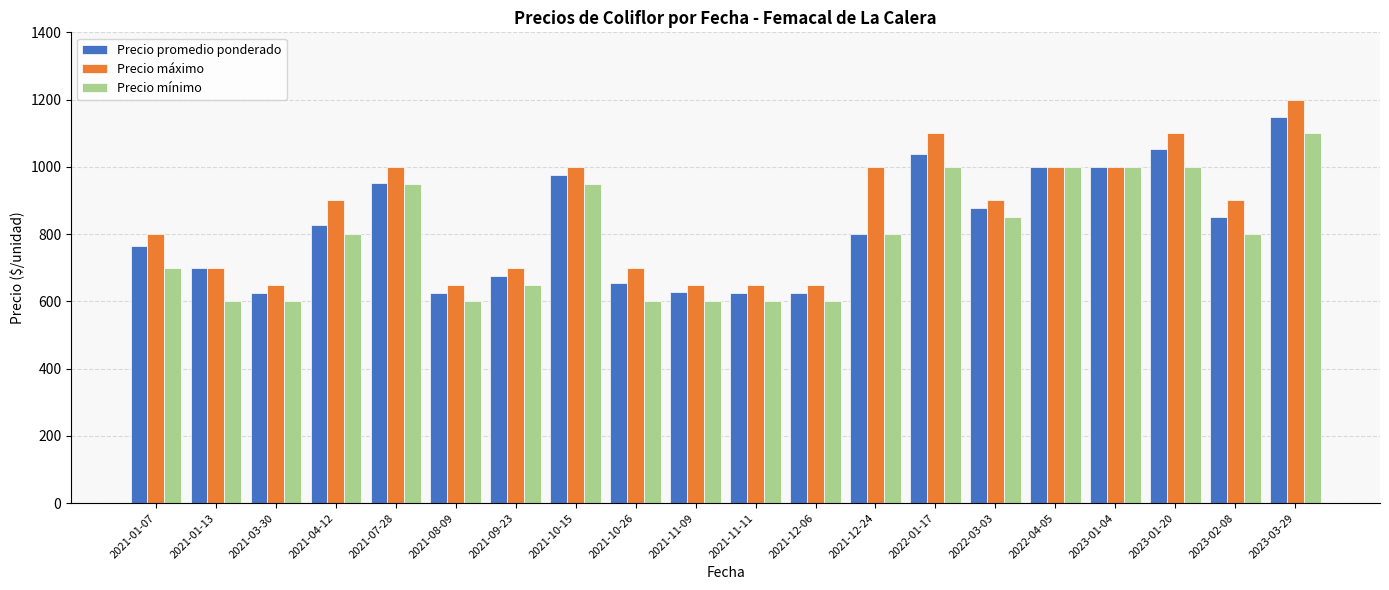

What is the total value across all series at 2023-01-04?

3000